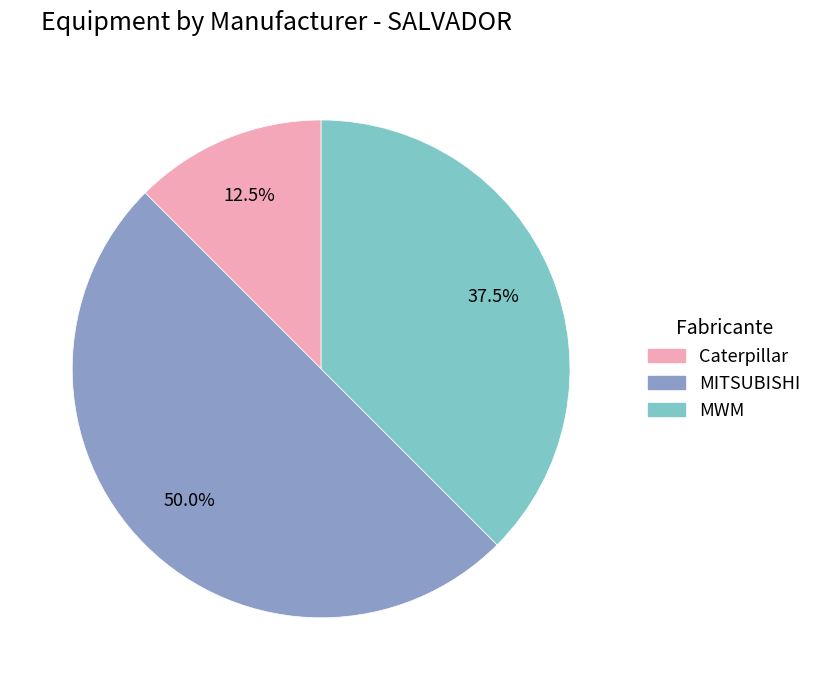

What is the largest slice in the pie chart?

MITSUBISHI